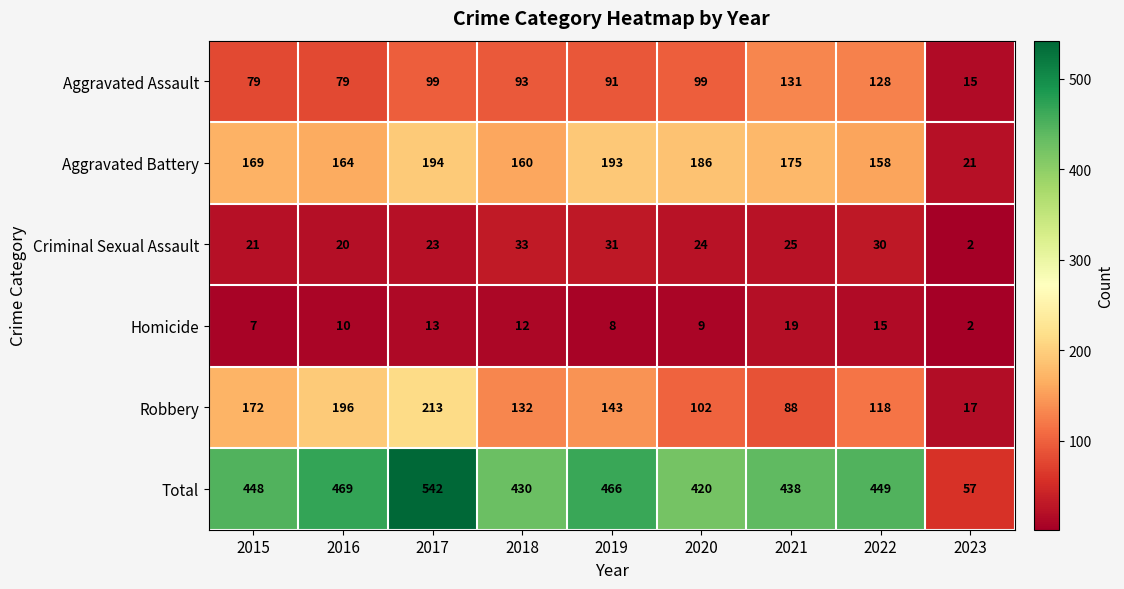

What is the total value across all series at 2023?

114